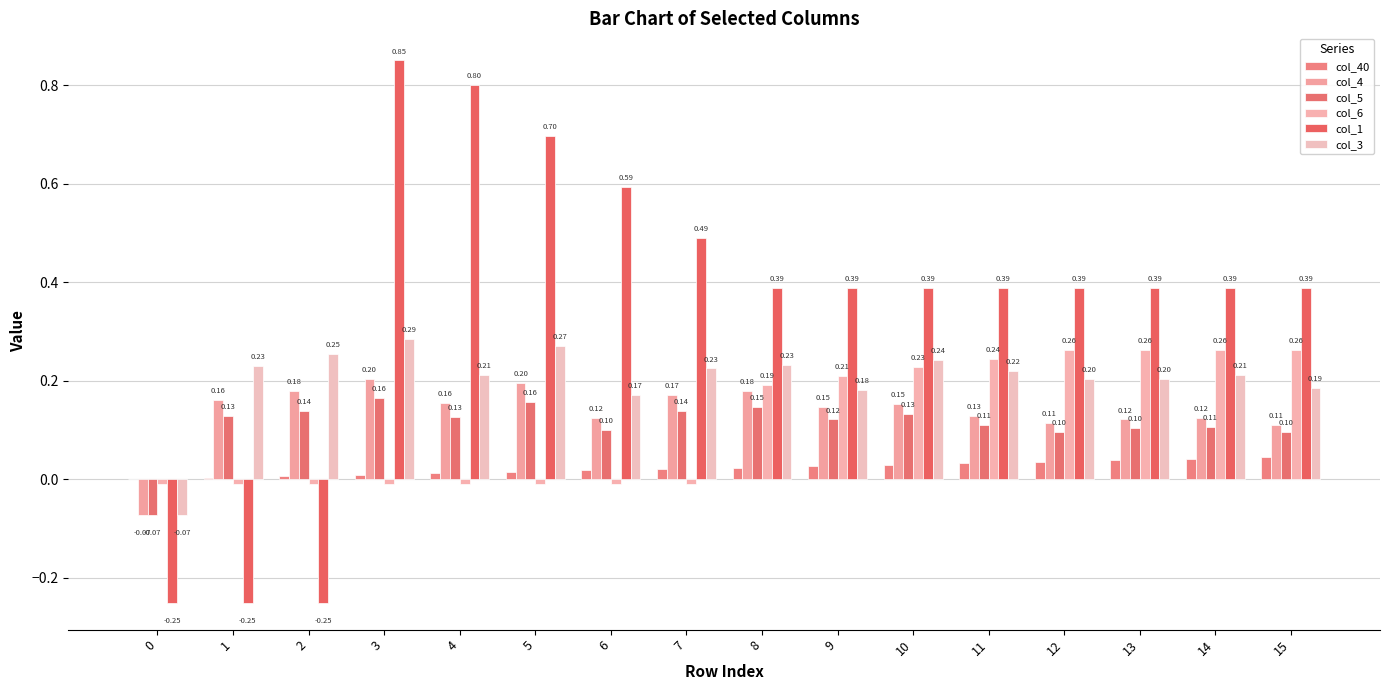

At 2, list the series in order from largest to smallest.

col_3, col_4, col_5, col_40, col_6, col_1